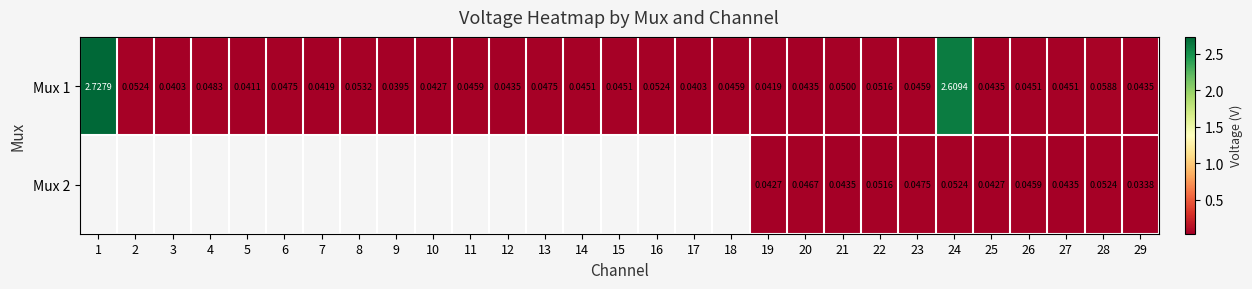

Is the value of Mux 2 at 19 greater than the value of Mux 1 at 22?

No